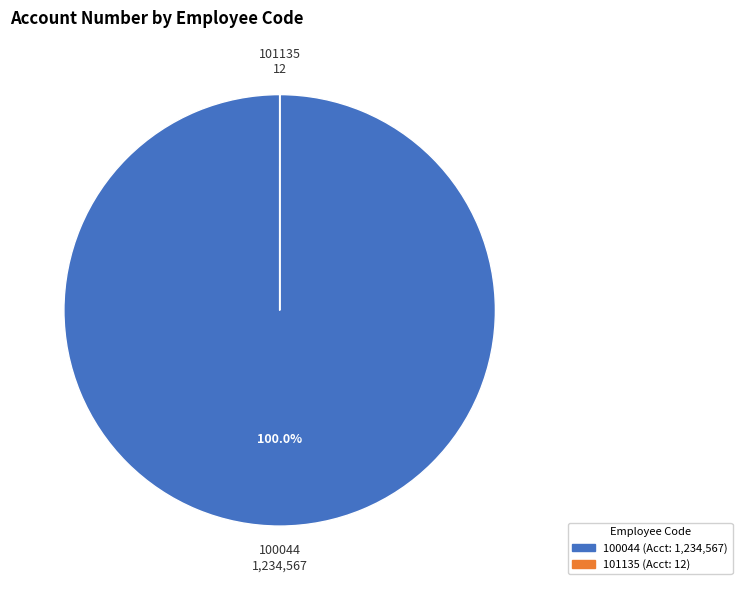

What is the largest slice in the pie chart?

100044